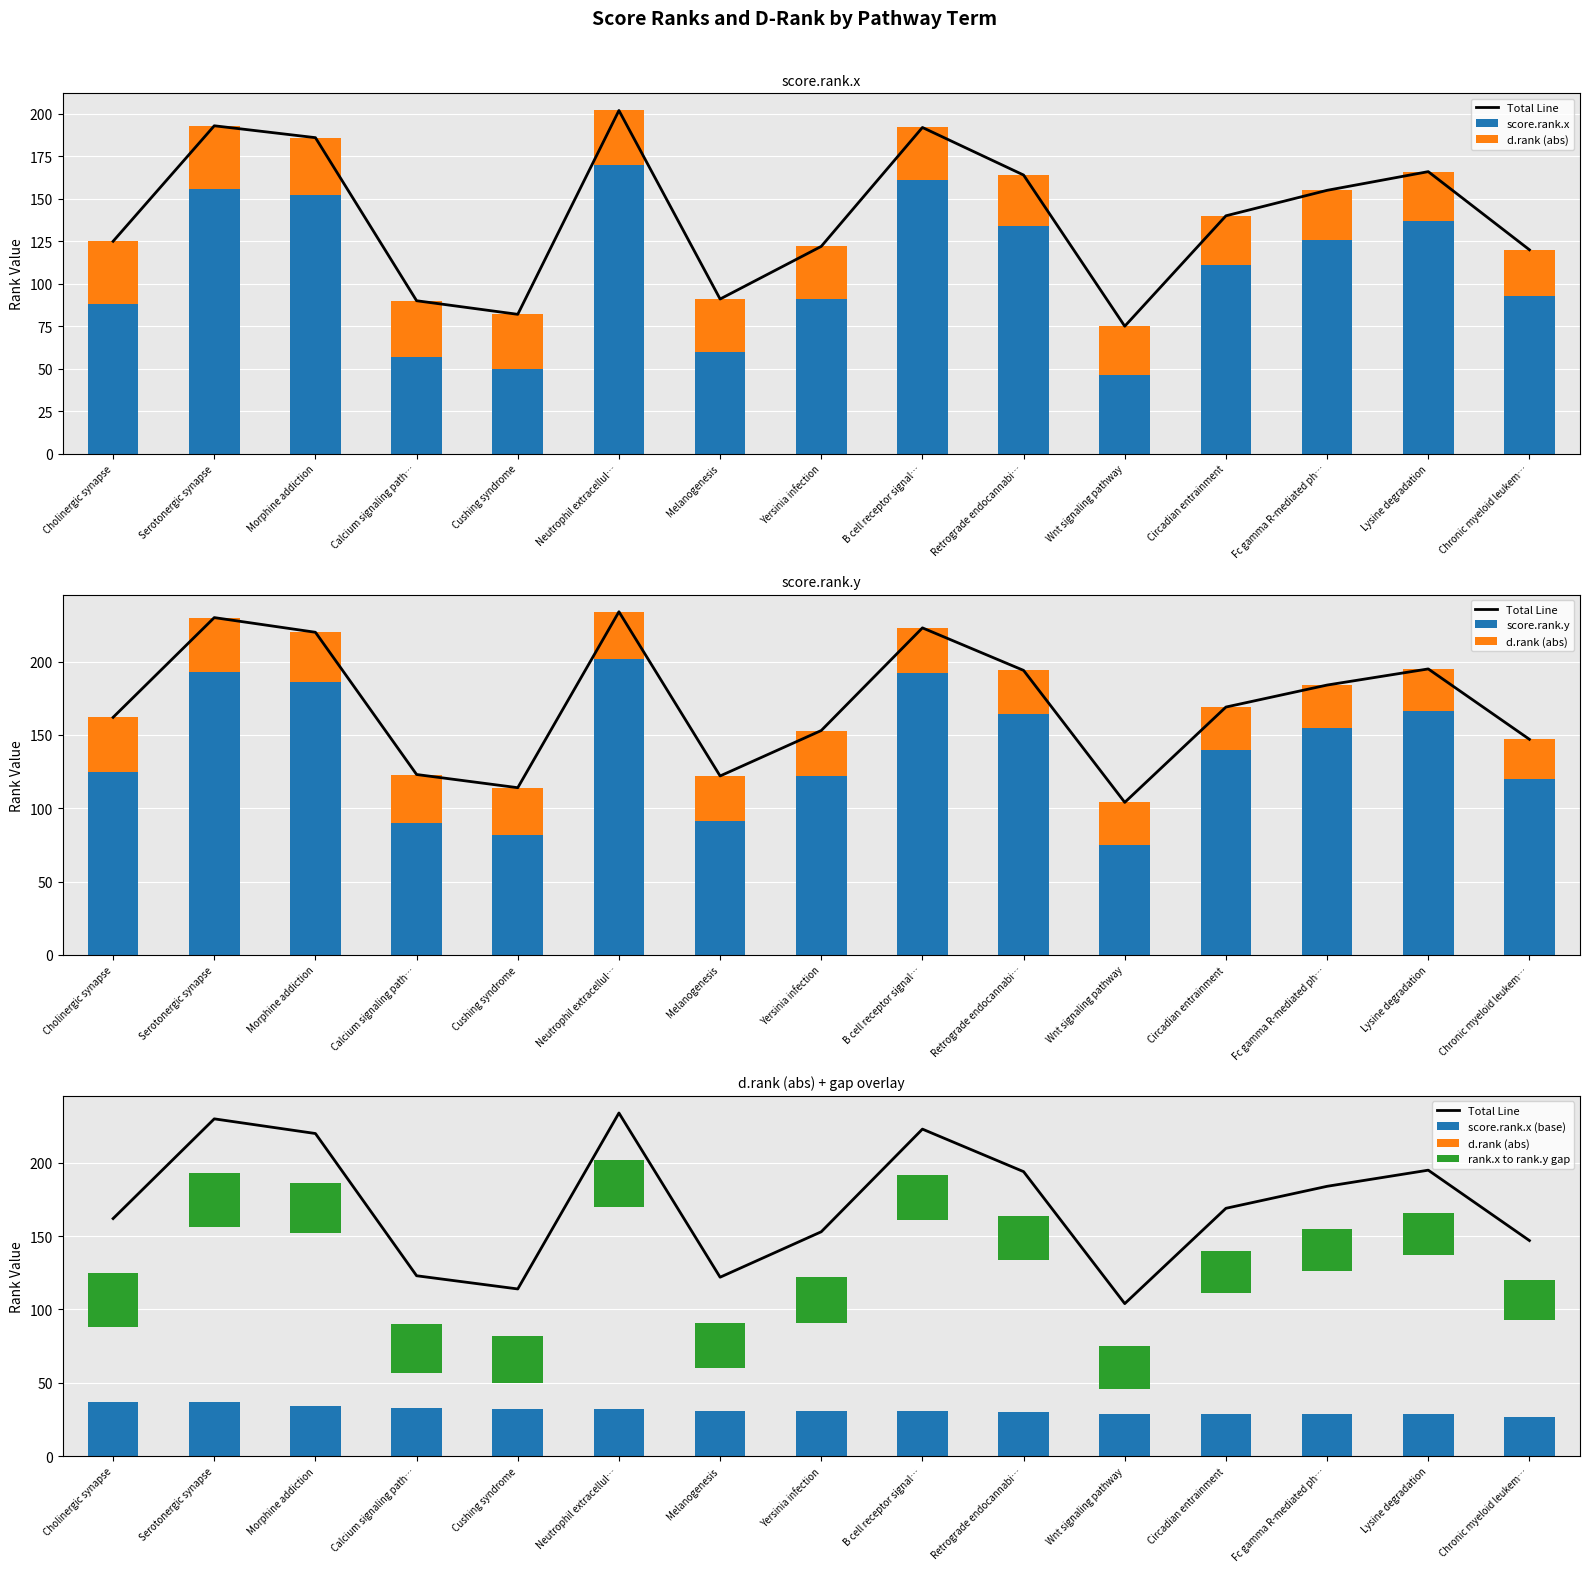

At Chronic myeloid leukem…, list the series in order from smallest to largest.

d.rank (abs), score.rank.x (base), rank.x to rank.y gap, score.rank.x, score.rank.y, Total Line